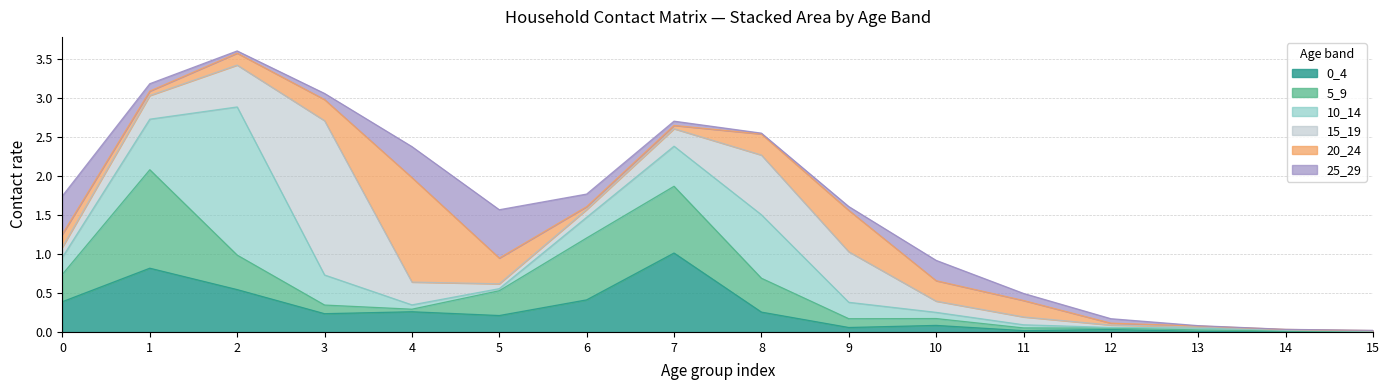

The value of 20_24 at 3 is 0.4. True or false?

False